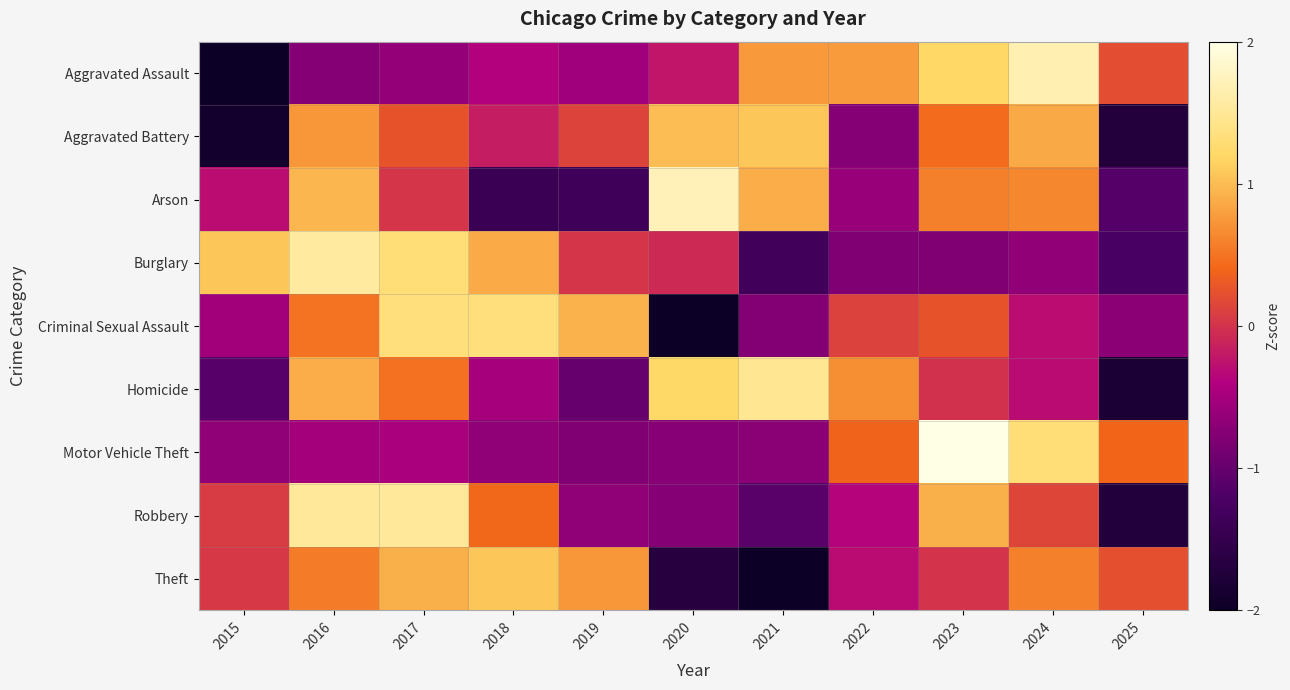

Reading left to right, list all the values displayed in this chart.

Aggravated Assault: 2015=-2.0	2016=-0.8	2017=-0.6	2018=-0.4	2019=-0.5	2020=-0.2	2021=0.8	2022=0.8	2023=1.2	2024=1.7	2025=0.2
Aggravated Battery: 2015=-1.9	2016=0.7	2017=0.3	2018=-0.2	2019=0.1	2020=1.0	2021=1.1	2022=-0.8	2023=0.5	2024=0.9	2025=-1.7
Arson: 2015=-0.3	2016=1.0	2017=0.0	2018=-1.4	2019=-1.4	2020=1.7	2021=0.9	2022=-0.6	2023=0.6	2024=0.6	2025=-1.1
Burglary: 2015=1.1	2016=1.6	2017=1.3	2018=0.9	2019=0.0	2020=-0.1	2021=-1.3	2022=-0.8	2023=-0.8	2024=-0.6	2025=-1.2
Criminal Sexual Assault: 2015=-0.5	2016=0.5	2017=1.3	2018=1.3	2019=0.9	2020=-2.2	2021=-0.8	2022=0.1	2023=0.3	2024=-0.3	2025=-0.7
Homicide: 2015=-1.1	2016=0.9	2017=0.5	2018=-0.5	2019=-1.0	2020=1.2	2021=1.5	2022=0.7	2023=-0.0	2024=-0.3	2025=-1.8
Motor Vehicle Theft: 2015=-0.7	2016=-0.5	2017=-0.5	2018=-0.7	2019=-0.8	2020=-0.7	2021=-0.7	2022=0.4	2023=2.4	2024=1.3	2025=0.4
Robbery: 2015=0.1	2016=1.5	2017=1.5	2018=0.4	2019=-0.7	2020=-0.8	2021=-1.1	2022=-0.4	2023=0.9	2024=0.2	2025=-1.7
Theft: 2015=0.1	2016=0.6	2017=0.9	2018=1.1	2019=0.7	2020=-1.7	2021=-2.2	2022=-0.3	2023=0.0	2024=0.6	2025=0.2